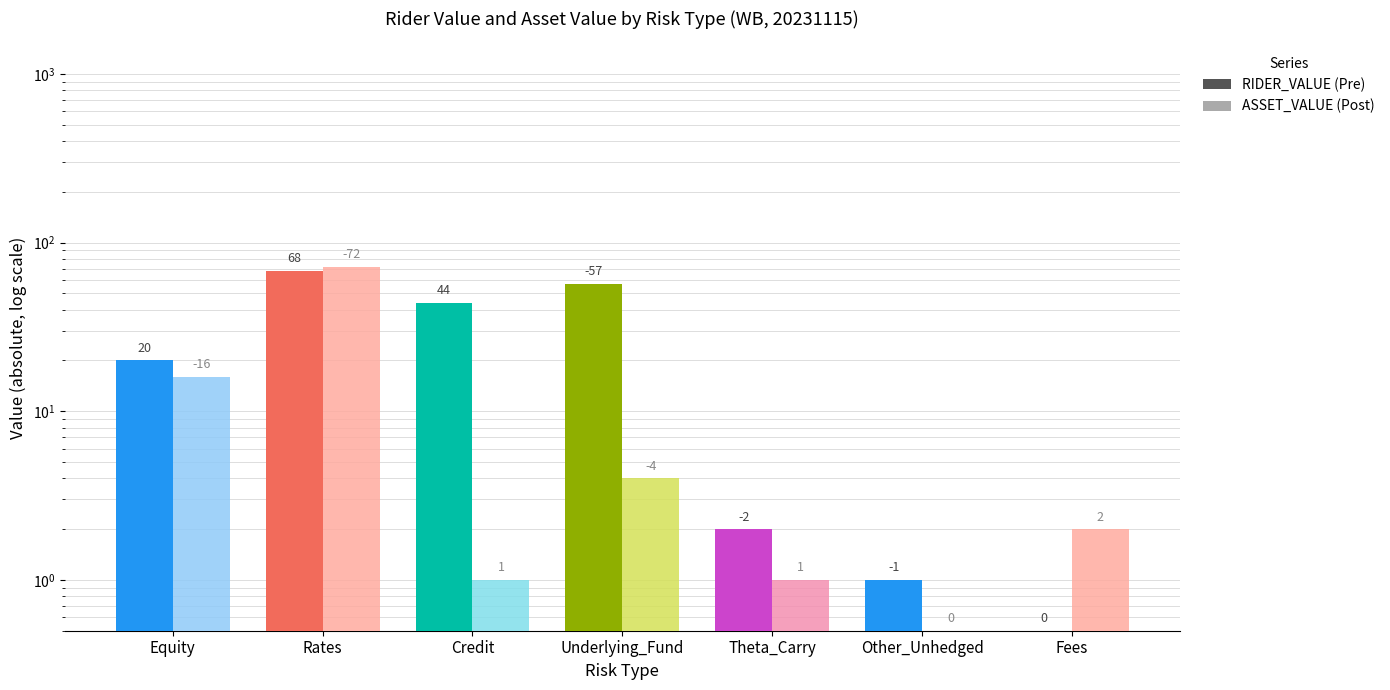

Which series has the largest total across all categories?

RIDER_VALUE